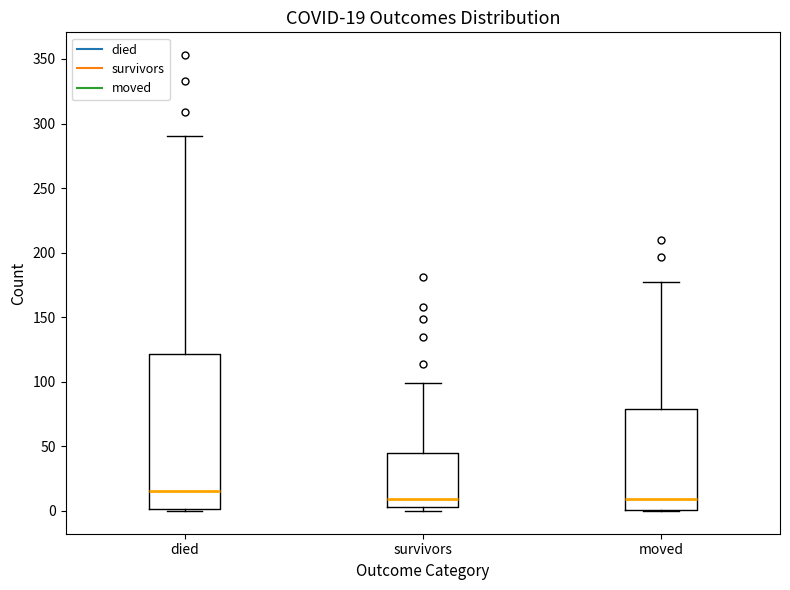

Comparing the boxes themselves (not the whiskers), which one is the tallest?

died